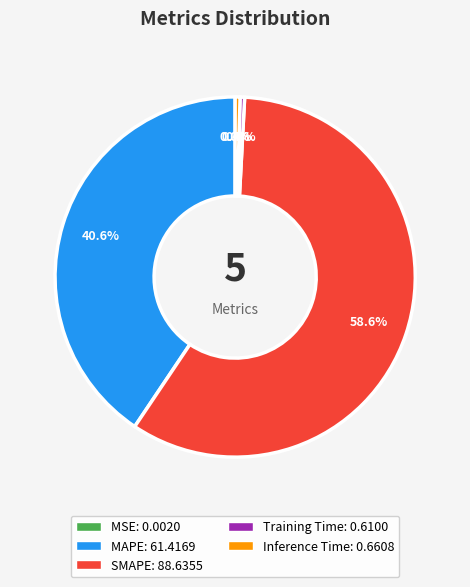

To the nearest percent, what is the average slice percentage?

20%